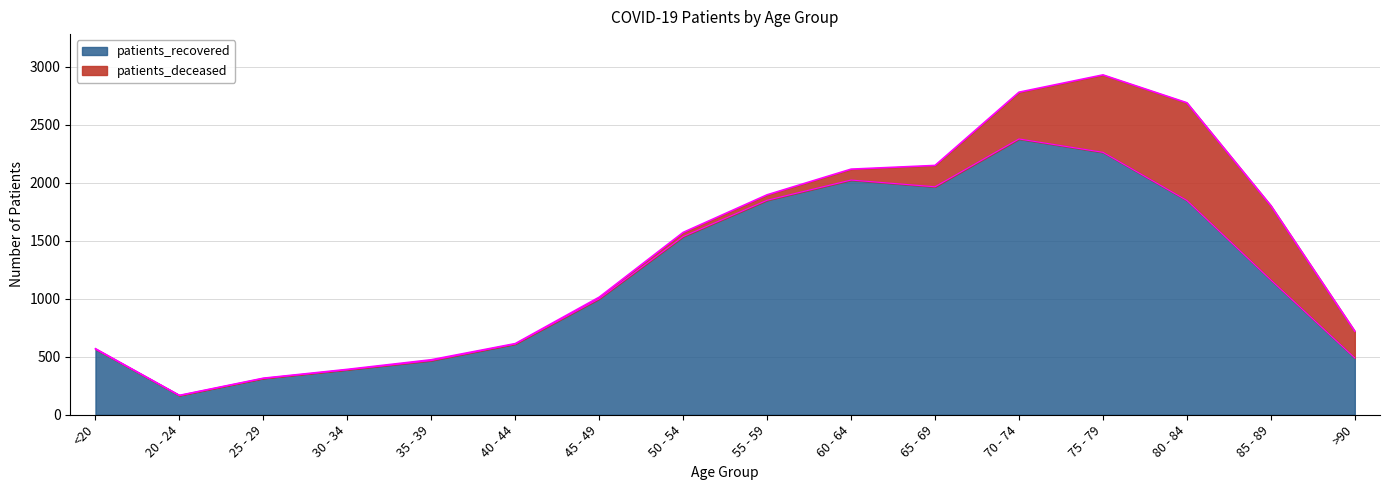

Rank the categories by value from lowest to highest.

20 - 24, 25 - 29, 30 - 34, 35 - 39, >90, <20, 40 - 44, 45 - 49, 85 - 89, 50 - 54, 80 - 84, 55 - 59, 65 - 69, 60 - 64, 75 - 79, 70 - 74